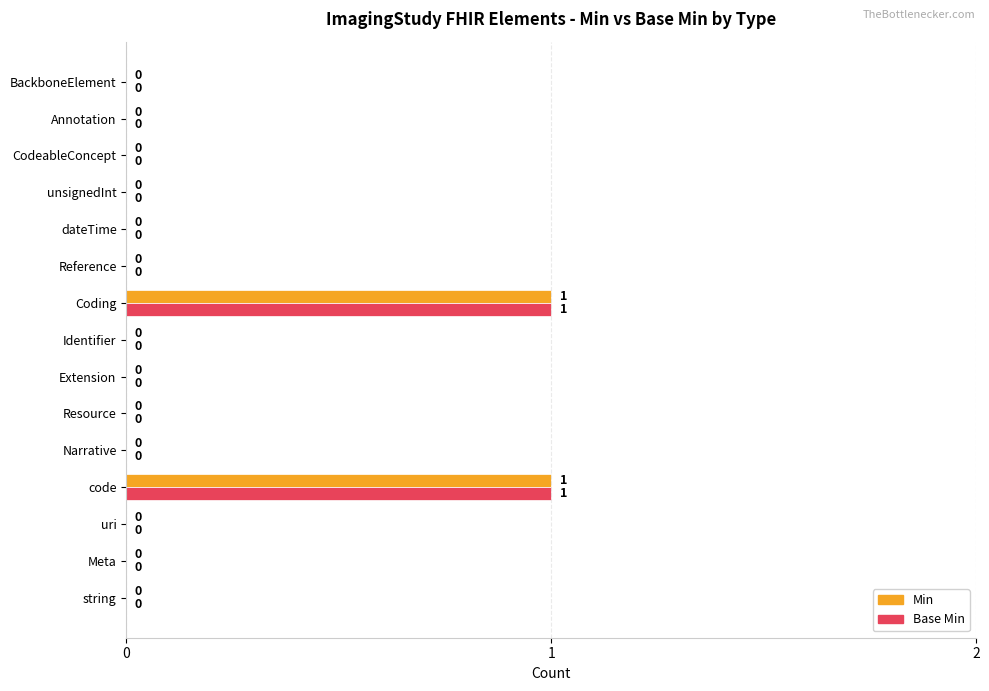

True or false: Min has a value of 0 at BackboneElement.

True